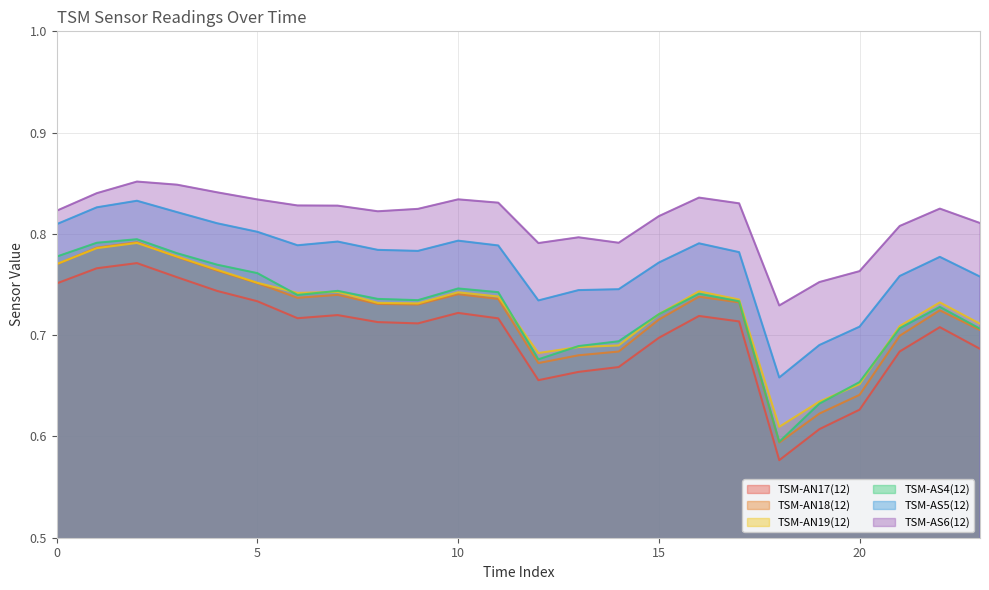

True or false: TSM-AS6(12) and TSM-AN17(12) intersect in this chart.

False